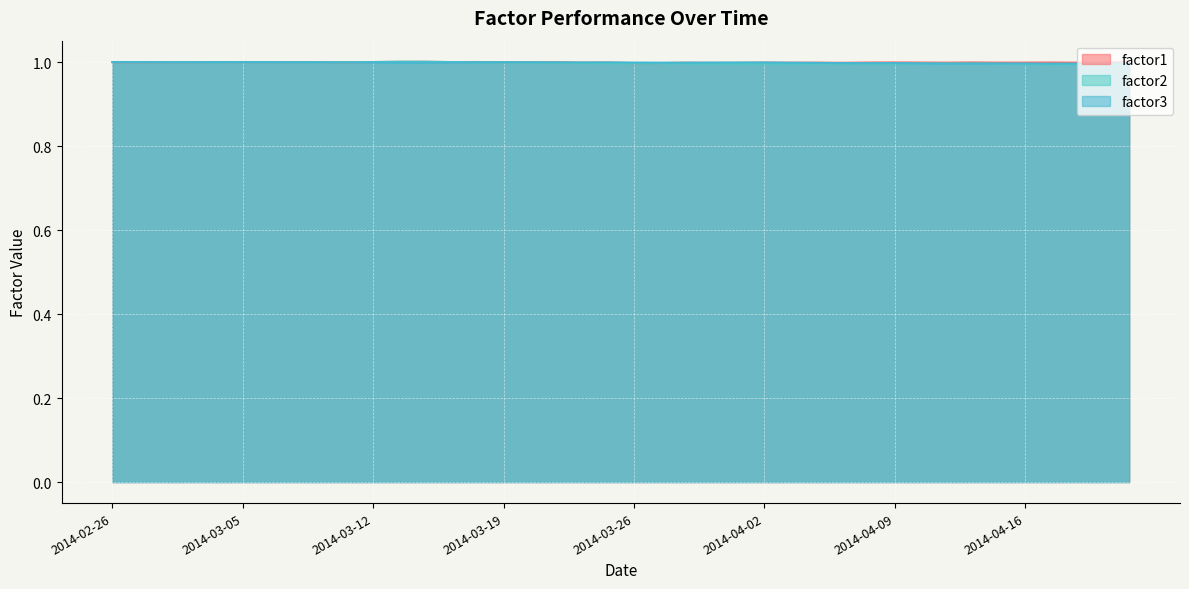

At which category is the sum across all series the highest?

2014-03-14